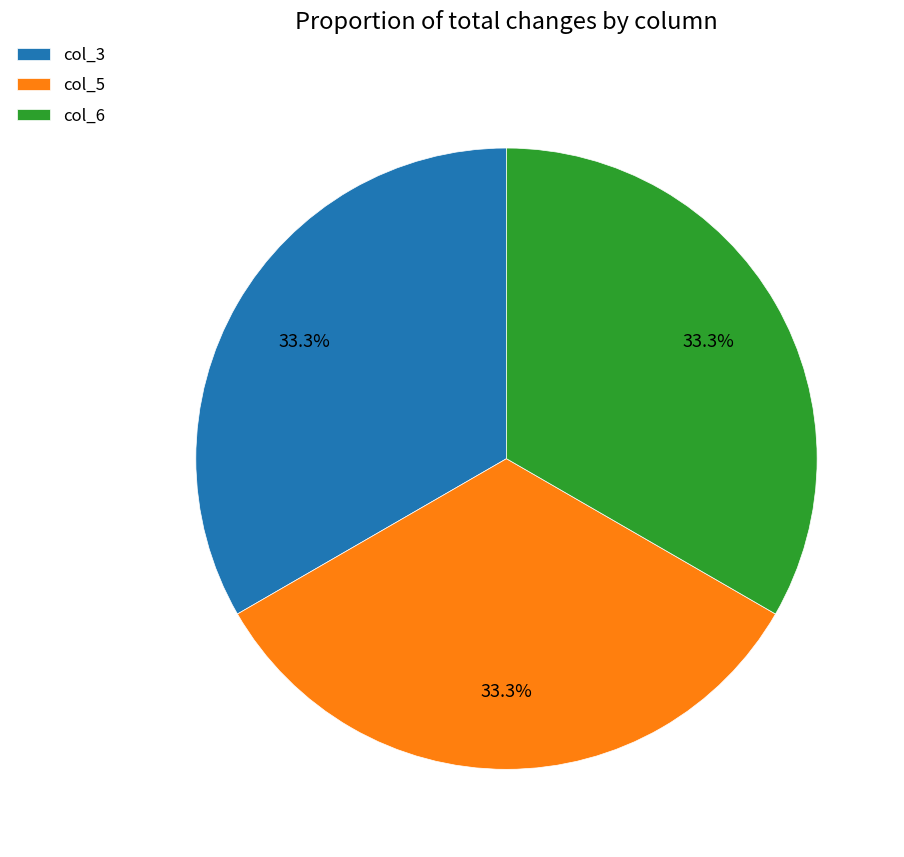

To the nearest percent, what is the combined percentage of col_3 and col_5?

67%